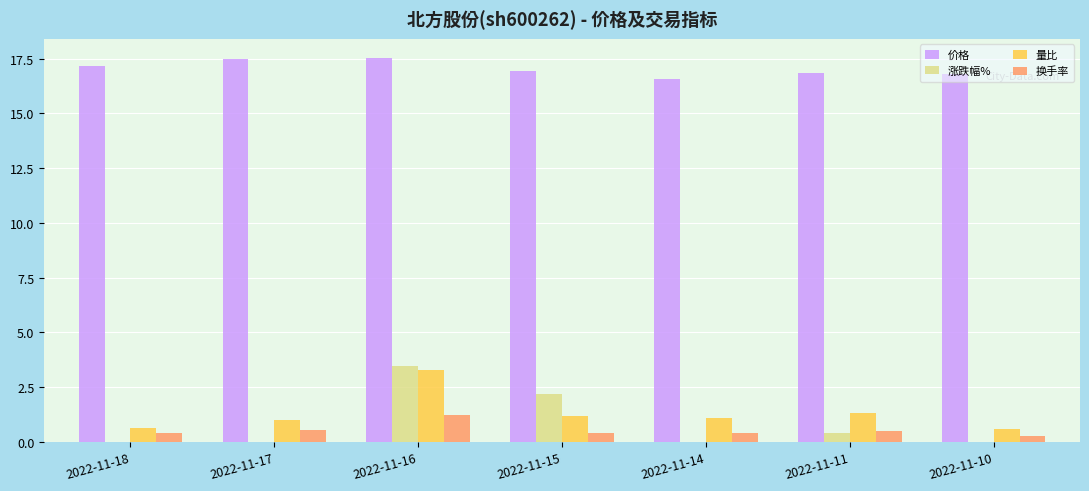

Between 2022-11-15 and 2022-11-14, which series saw the biggest shift?

涨跌幅%